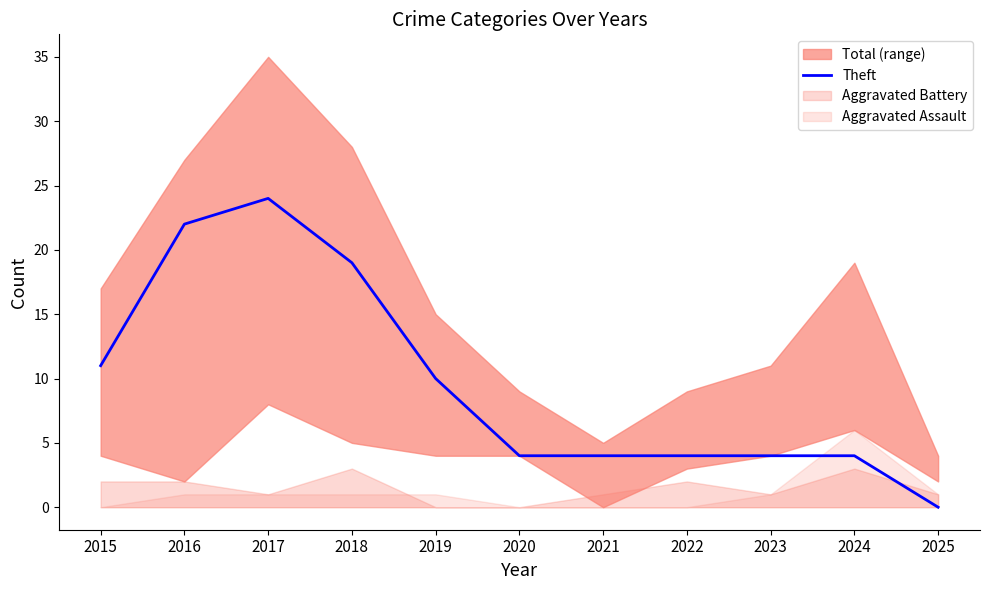

Which has a higher value, 2015 or 2023?

2015